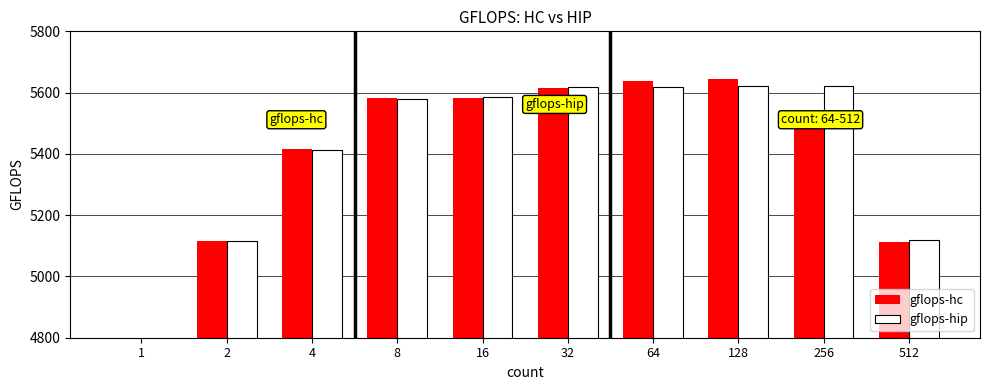

Which series has the largest total across all categories?

gflops-hip